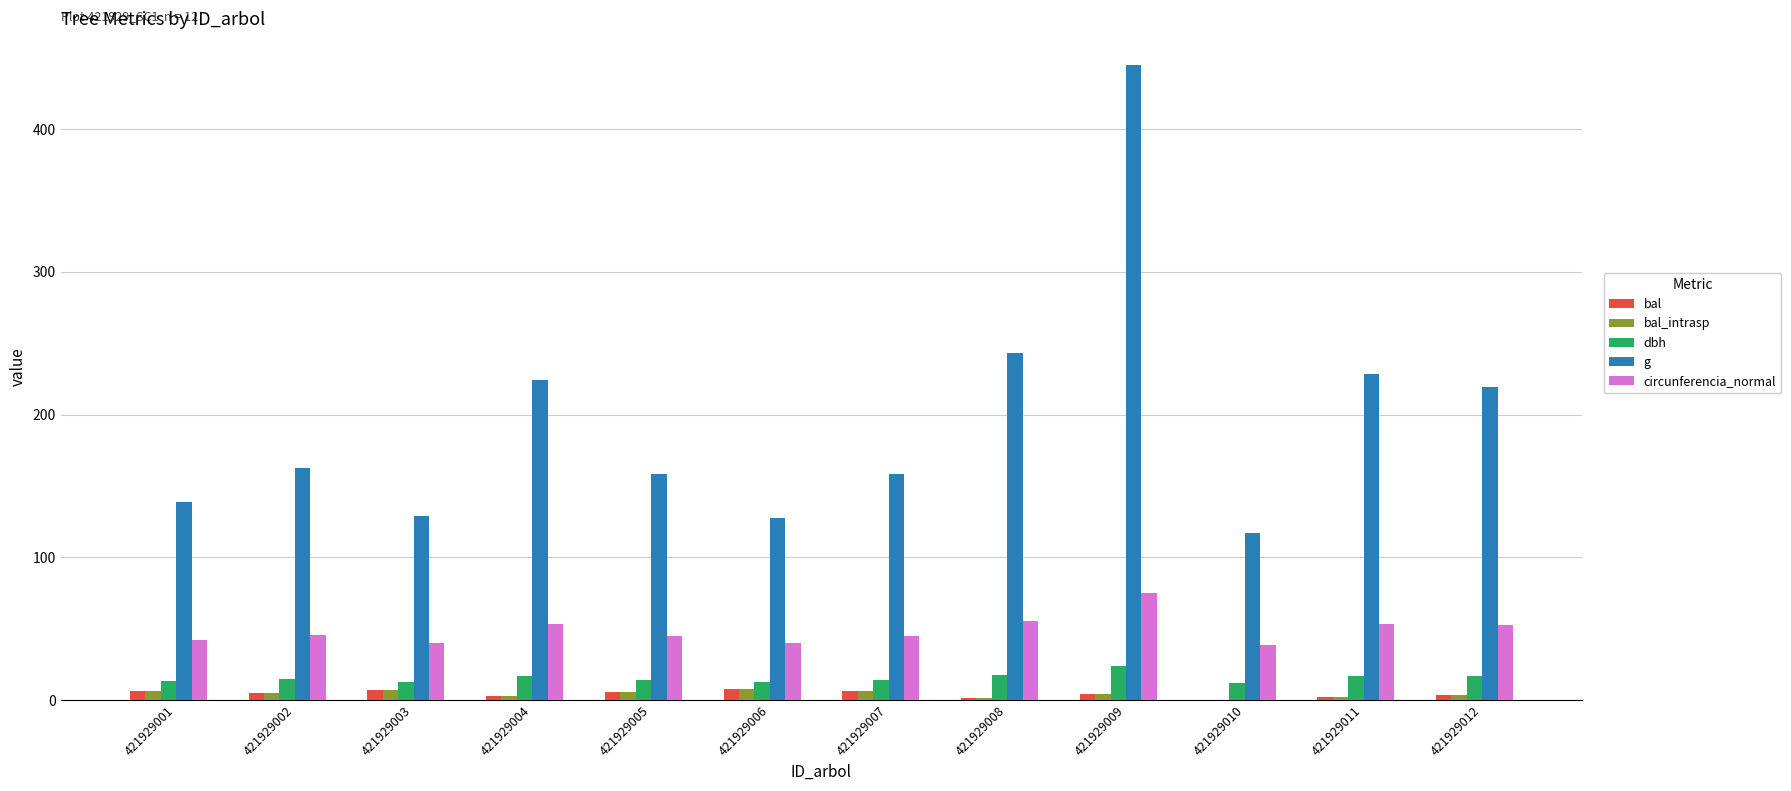

Is it true that g equals 162.9 at 421929002?

True